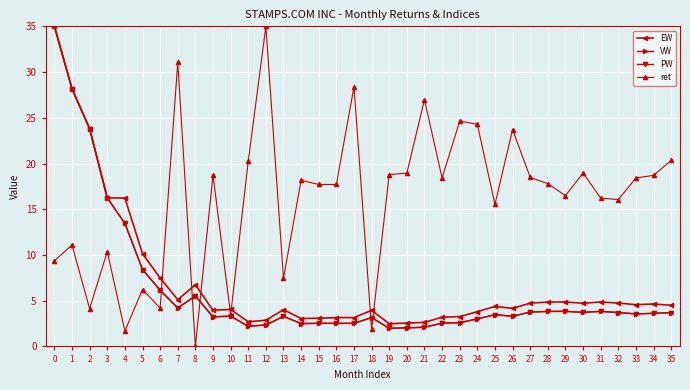

Is this an area chart (filled region under the line)?

No